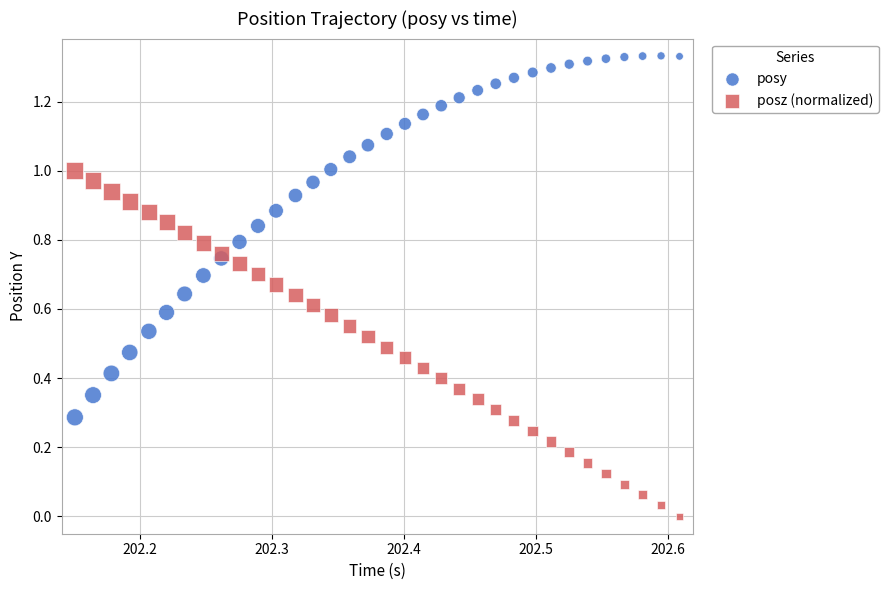

Which series reaches the maximum Y coordinate?

posy